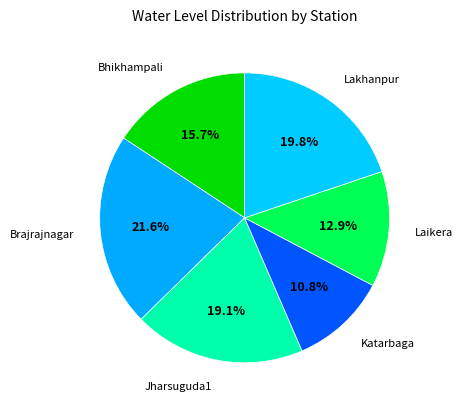

Is there a majority slice in this chart?

No